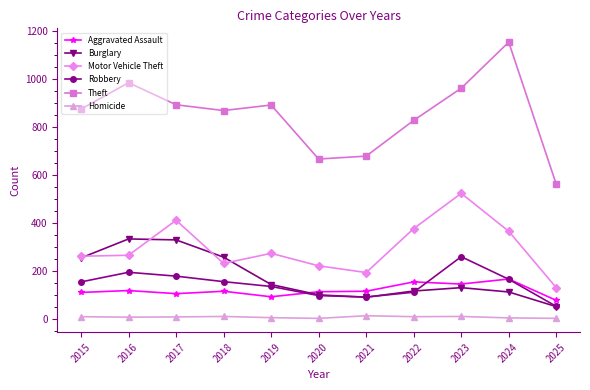

Which series has the largest total across all categories?

Theft